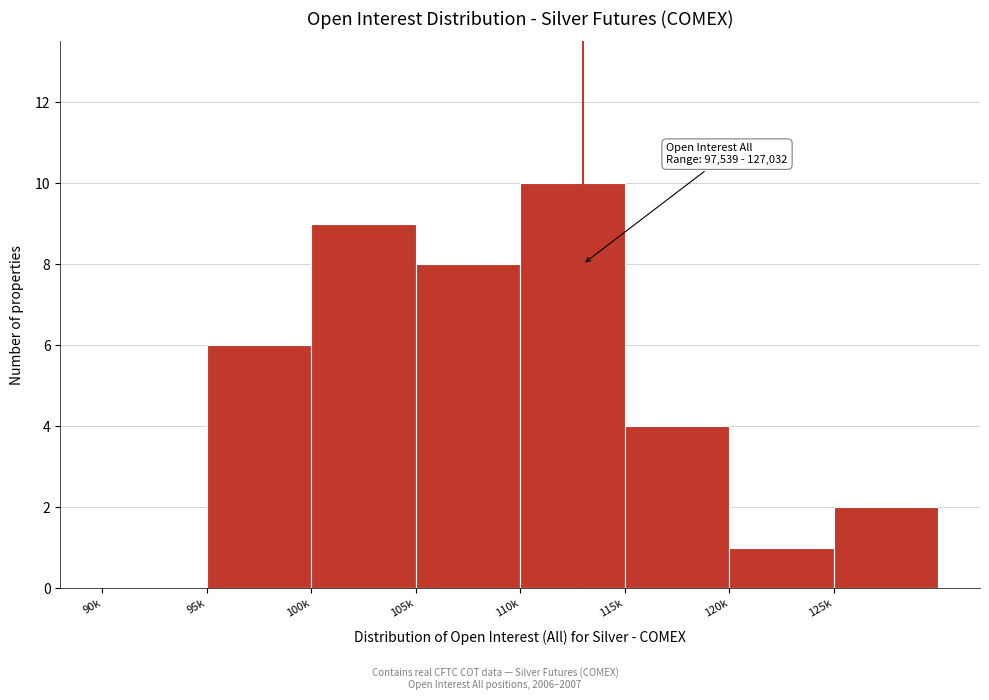

Reading left to right, list all the values displayed in this chart.

90k=0	95k=6	100k=9	105k=8	110k=10	115k=4	120k=1	125k=2